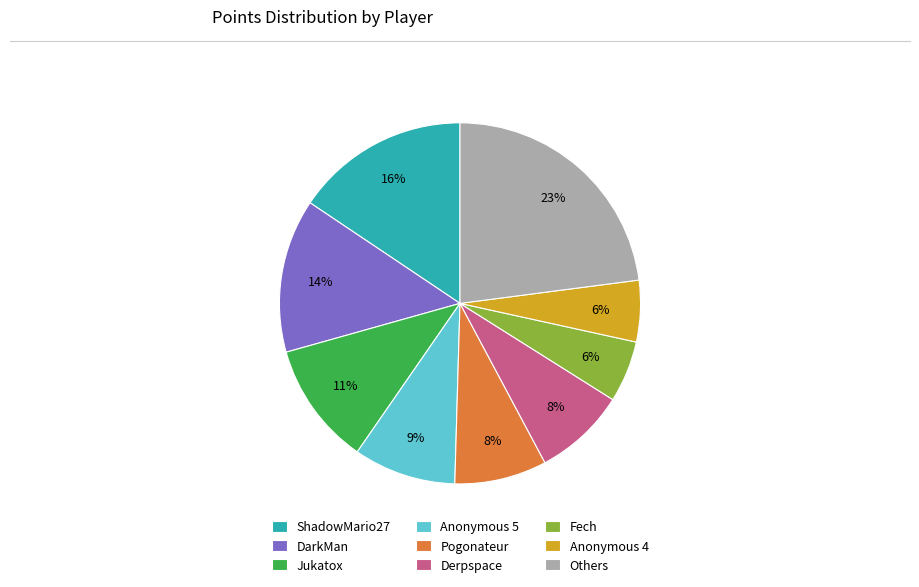

To the nearest percent, what portion does DarkMan represent?

14%